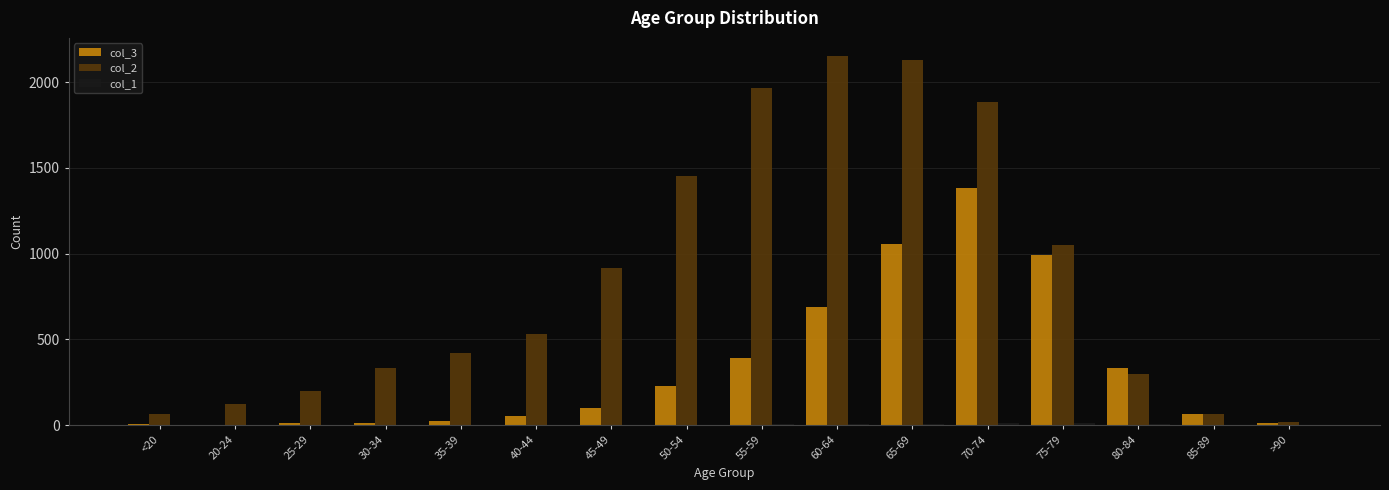

How many distinct data groups are displayed?

3